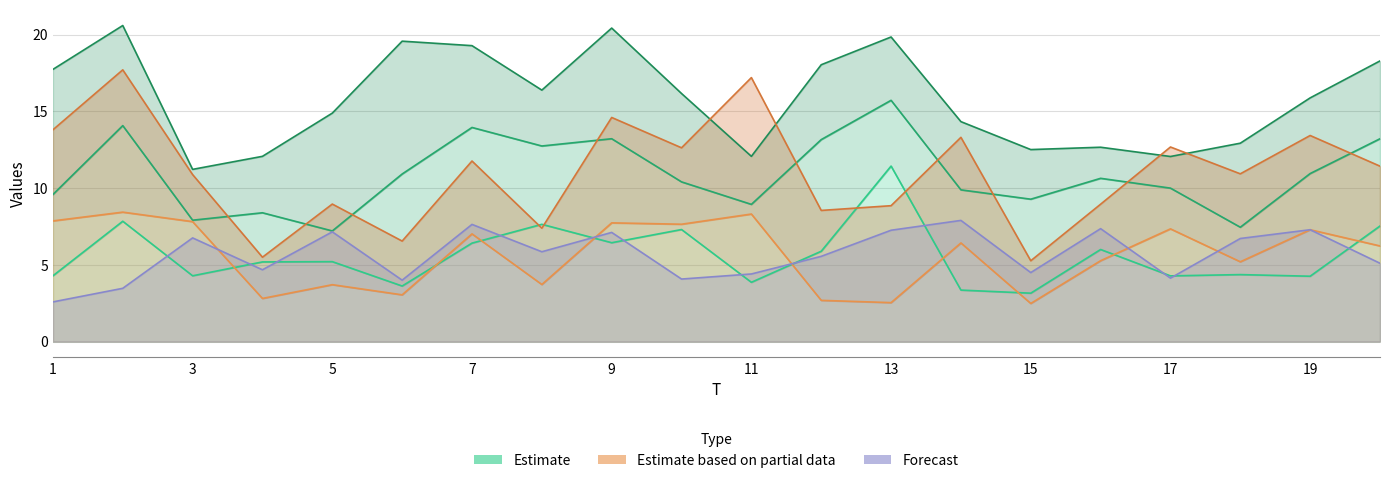

True or false: x6 has a value of 1.0 at 6.

False